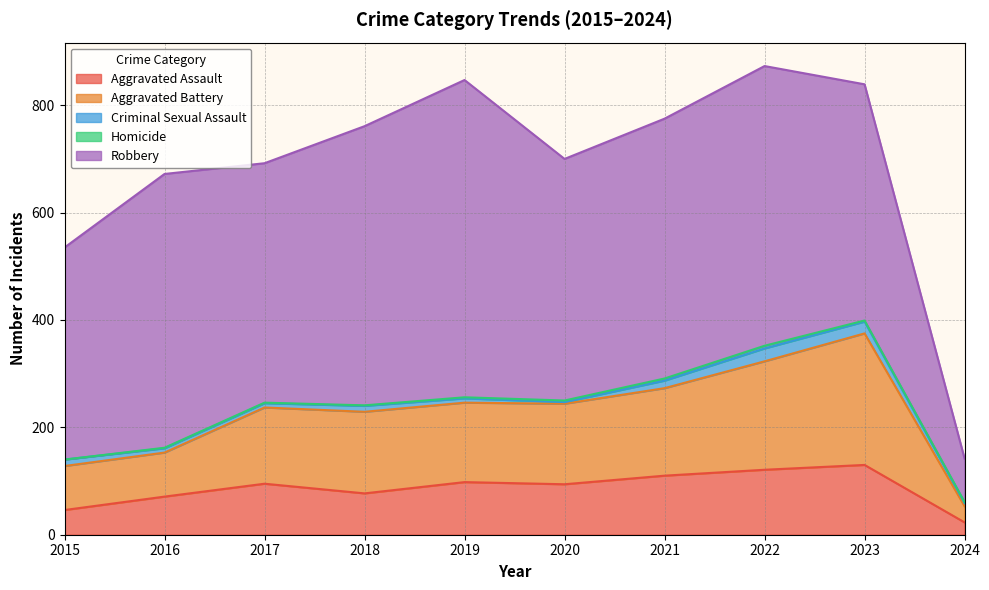

Reading left to right, what are all the values shown in this chart?

Aggravated Assault: 2015=46	2016=71	2017=95	2018=77	2019=98	2020=94	2021=110	2022=121	2023=130	2024=23
Aggravated Battery: 2015=82	2016=82	2017=142	2018=152	2019=148	2020=150	2021=163	2022=202	2023=245	2024=30
Criminal Sexual Assault: 2015=12	2016=8	2017=8	2018=11	2019=8	2020=3	2021=14	2022=24	2023=22	2024=6
Homicide: 2015=0	2016=1	2017=1	2018=1	2019=2	2020=3	2021=4	2022=5	2023=2	2024=2
Robbery: 2015=395	2016=510	2017=446	2018=520	2019=591	2020=450	2021=484	2022=521	2023=440	2024=81